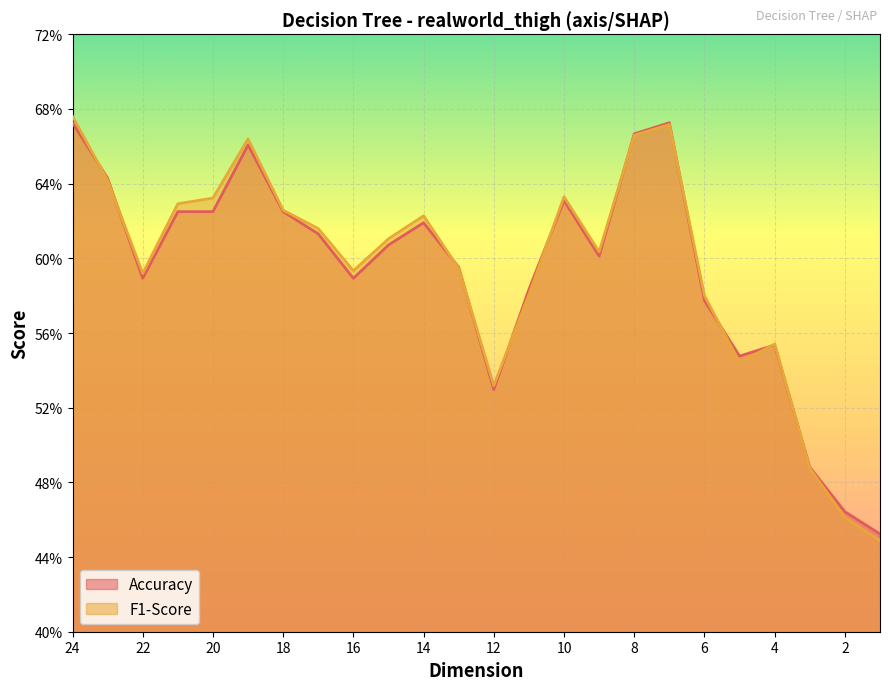

How many intersections are there between Accuracy and F1-Score?

11